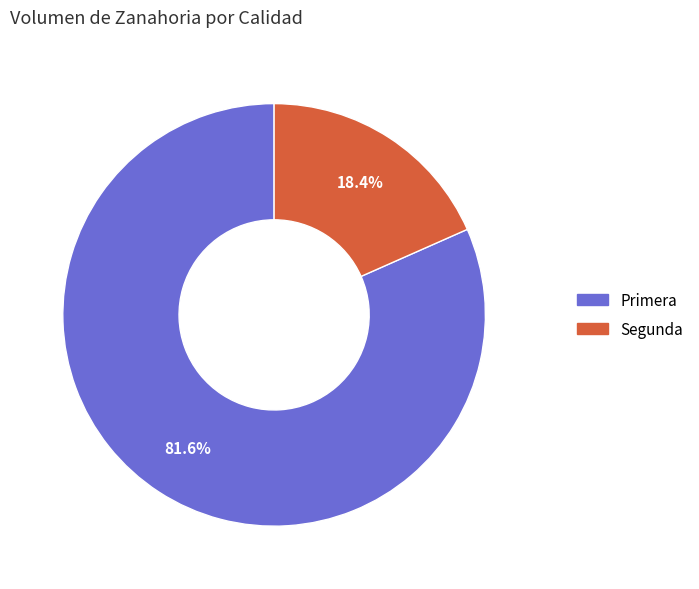

Which slice is the smallest?

Segunda